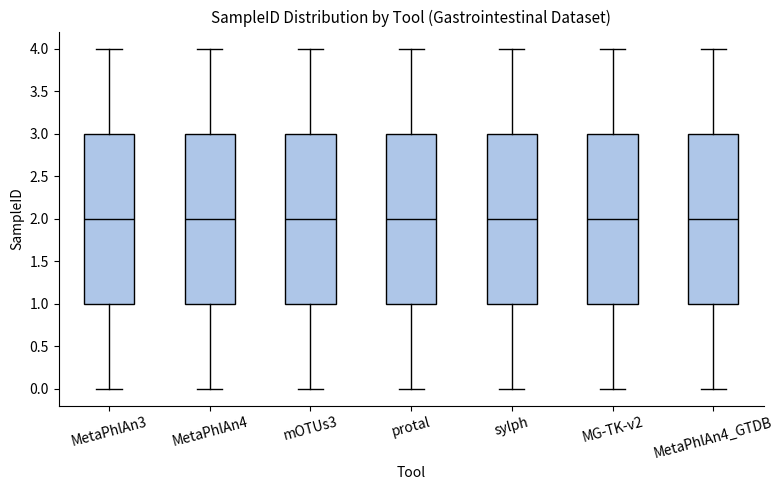

Reading left to right, transcribe this box plot: for each box, give where its median line is, the range the box spans, and where its two whiskers end, as read against the y-axis. The values are not printed on the chart, so give them approximately, as read against the axis.

MetaPhlAn3: median 2, box 1 to 3, whiskers 0 to 4
MetaPhlAn4: median 2, box 1 to 3, whiskers 0 to 4
mOTUs3: median 2, box 1 to 3, whiskers 0 to 4
protal: median 2, box 1 to 3, whiskers 0 to 4
sylph: median 2, box 1 to 3, whiskers 0 to 4
MG-TK-v2: median 2, box 1 to 3, whiskers 0 to 4
MetaPhlAn4_GTDB: median 2, box 1 to 3, whiskers 0 to 4